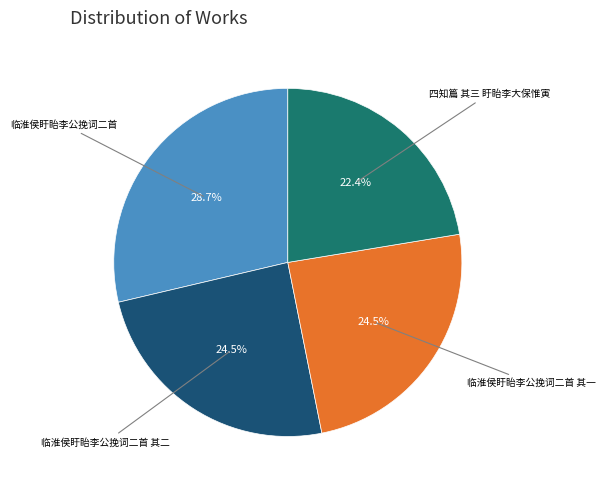

Count the number of slices in the pie.

4